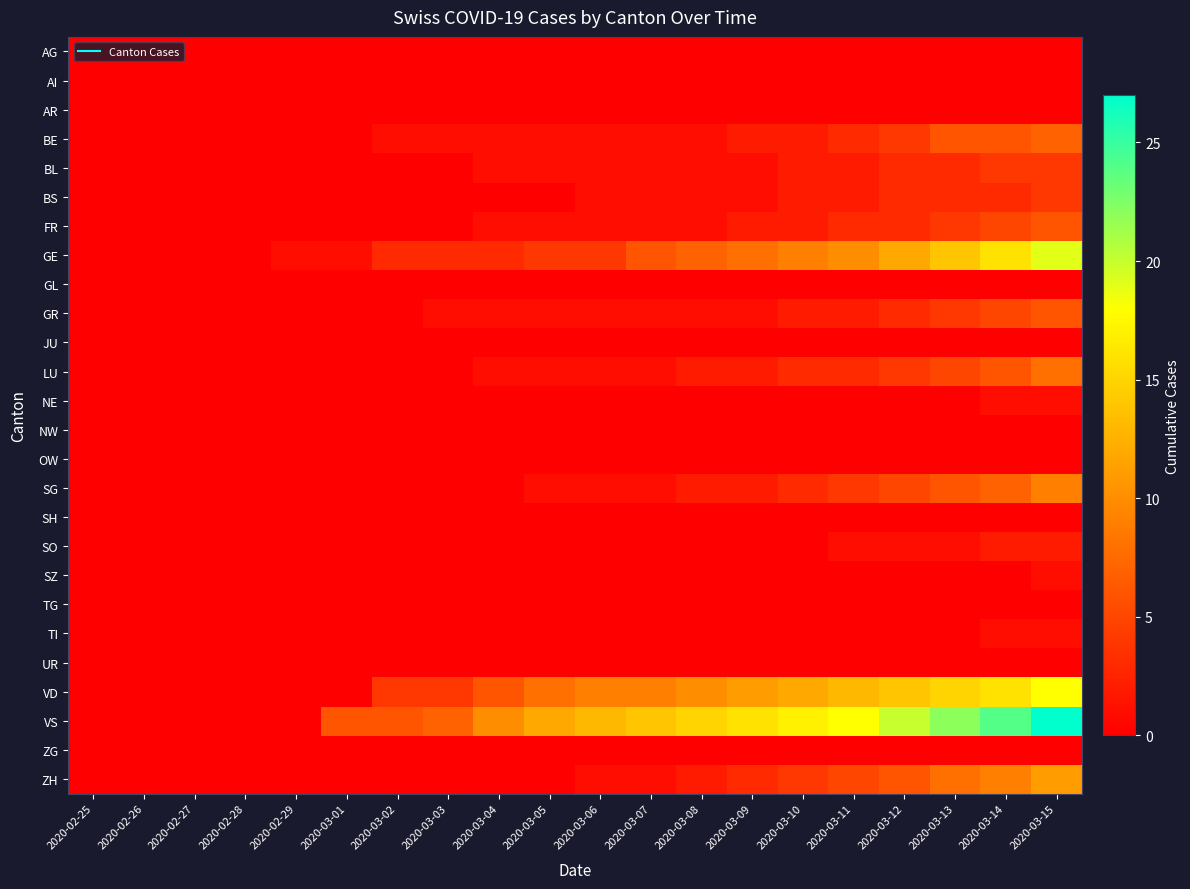

At which category does the chart reach its peak across all series?

2020-03-15